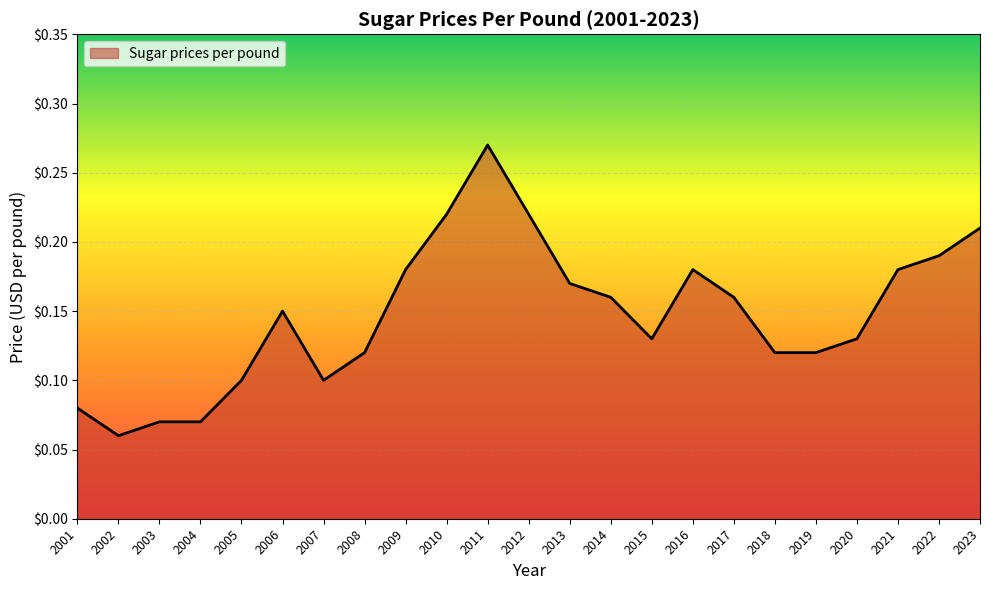

Which label corresponds to the smallest value in the chart?

2002